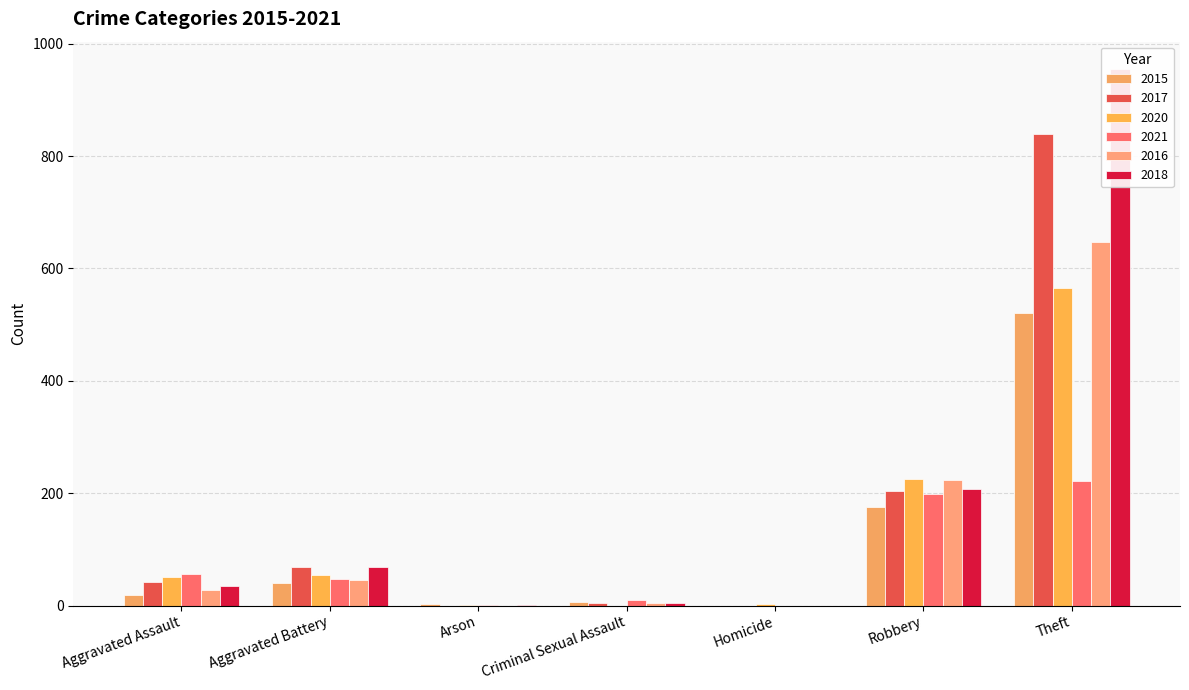

How many bars are there in each group?

6